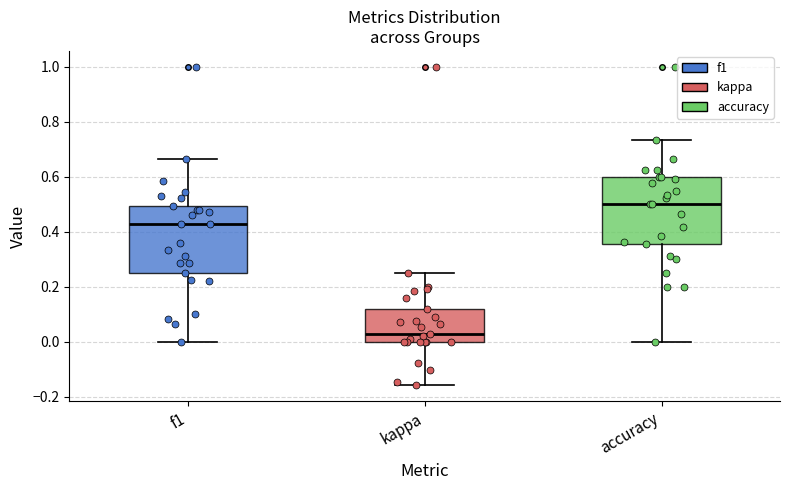

Reading left to right, read every box against the y-axis: the position of its median line, the range the box covers, and the ends of its whiskers. The values are not printed on the chart, so give them approximately, as read against the axis.

f1: median 0.42, box 0.26 to 0.50, whiskers 0.00 to 0.66
kappa: median 0.02, box 0.00 to 0.12, whiskers -0.16 to 0.26
accuracy: median 0.50, box 0.36 to 0.60, whiskers 0.00 to 0.74